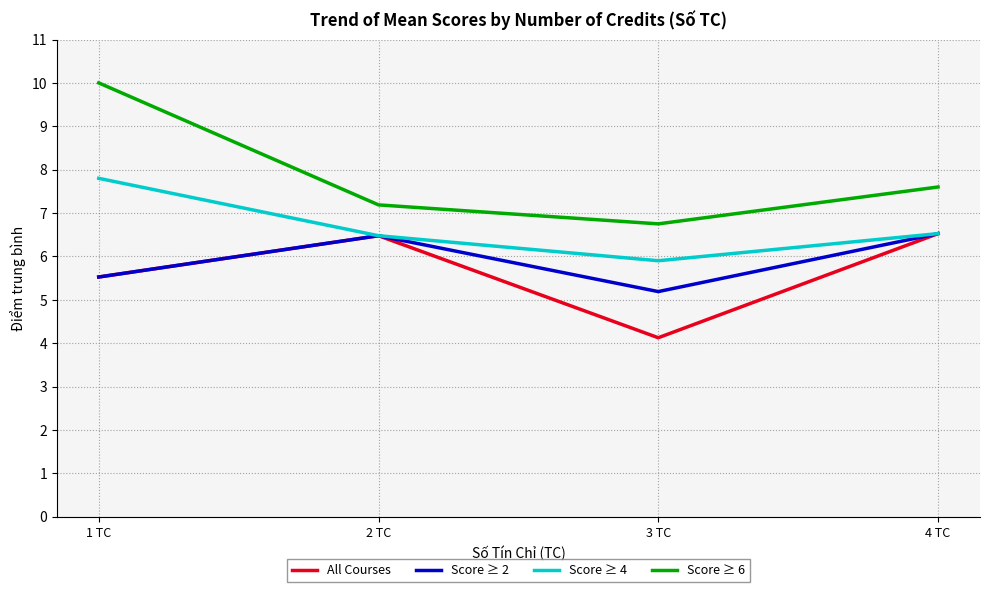

Does the chart display data point markers on the line(s)?

No